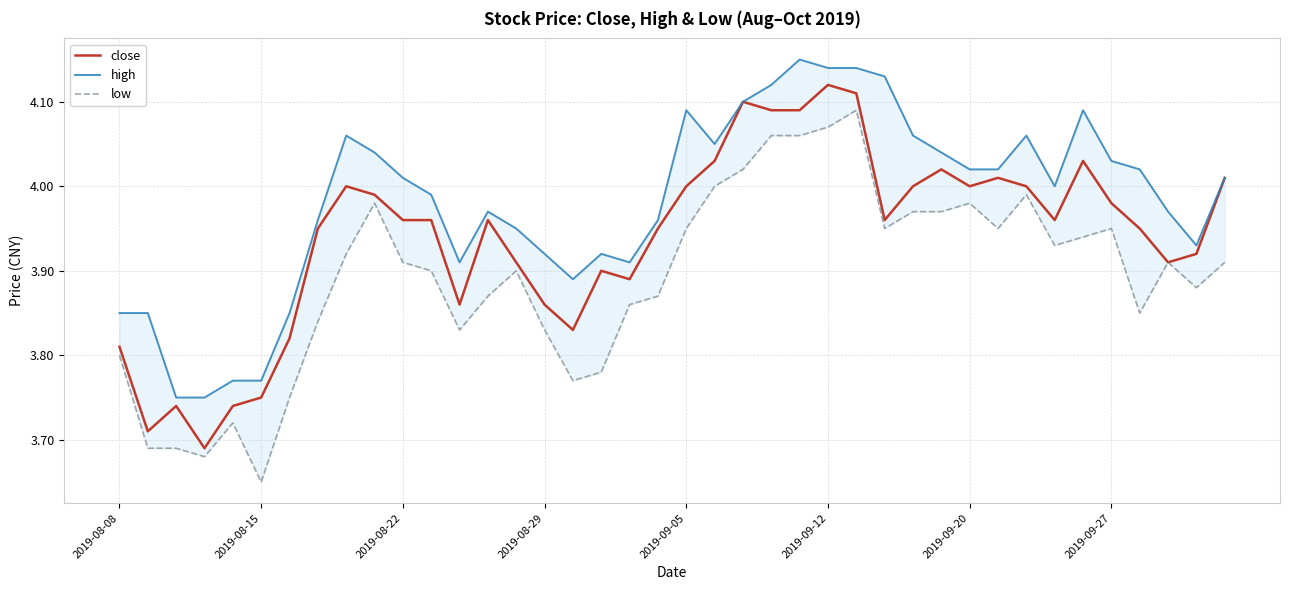

The value of close at 2019-09-05 is 4.0. True or false?

True